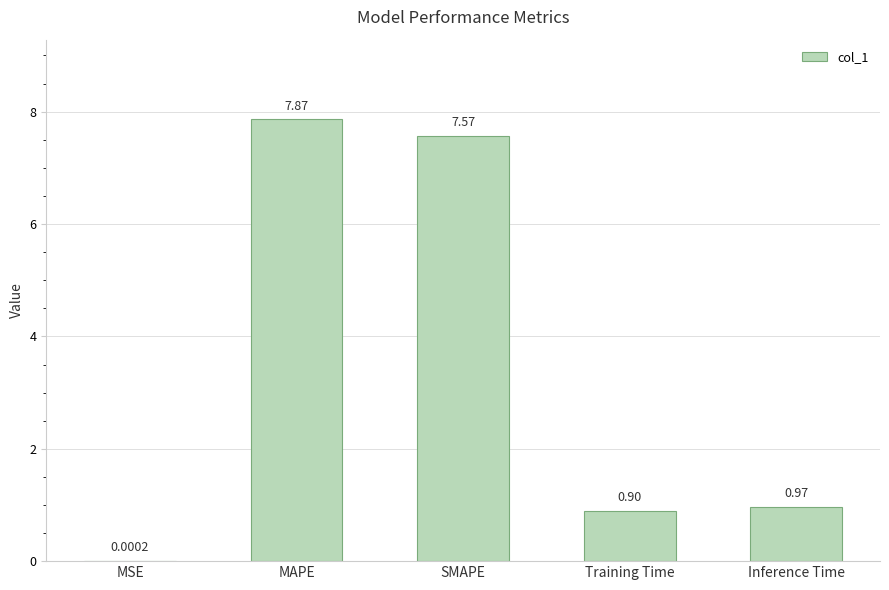

What is the sum of all values?

17.3